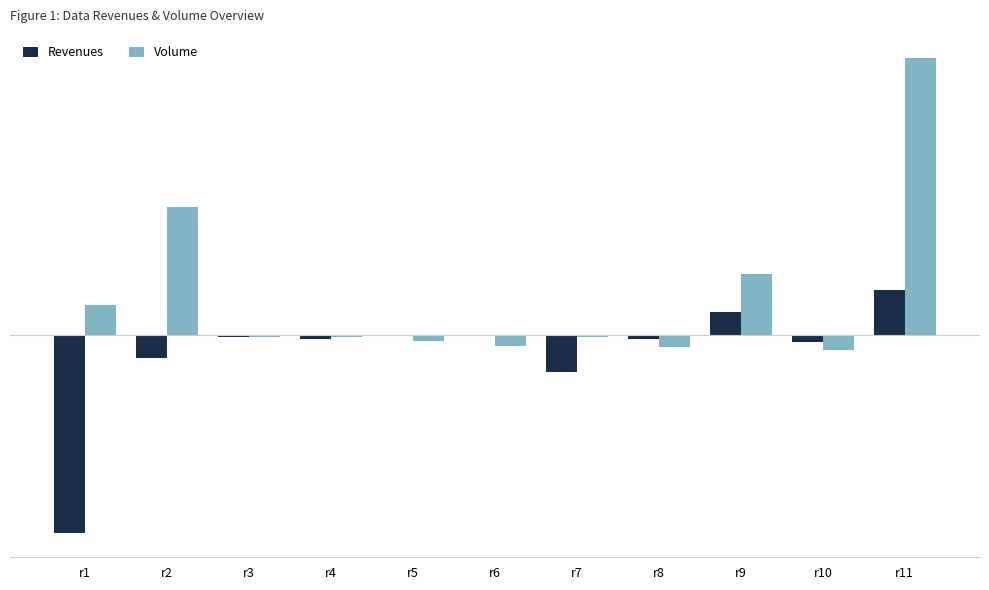

Reading left to right, transcribe all the data shown in this chart.

Revenues: r1=-1.0	r2=-0.1	r3=-0.0	r4=-0.0	r5=-0.0	r6=-0.0	r7=-0.2	r8=-0.0	r9=0.1	r10=-0.0	r11=0.2
Volume: r1=0.2	r2=0.7	r3=-0.0	r4=-0.0	r5=-0.0	r6=-0.1	r7=-0.0	r8=-0.1	r9=0.3	r10=-0.1	r11=1.4